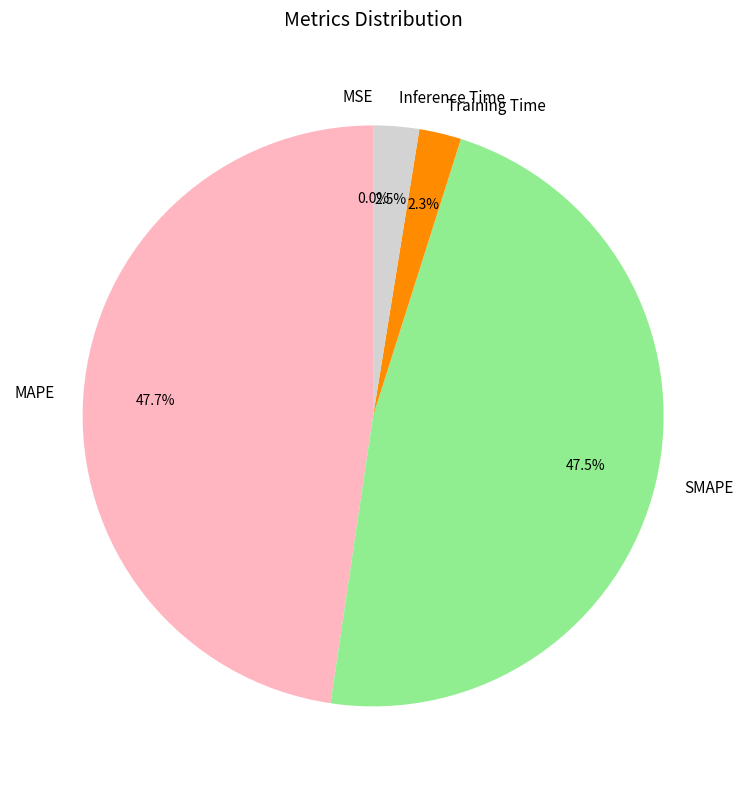

Does Training Time account for over 50% of the chart?

No